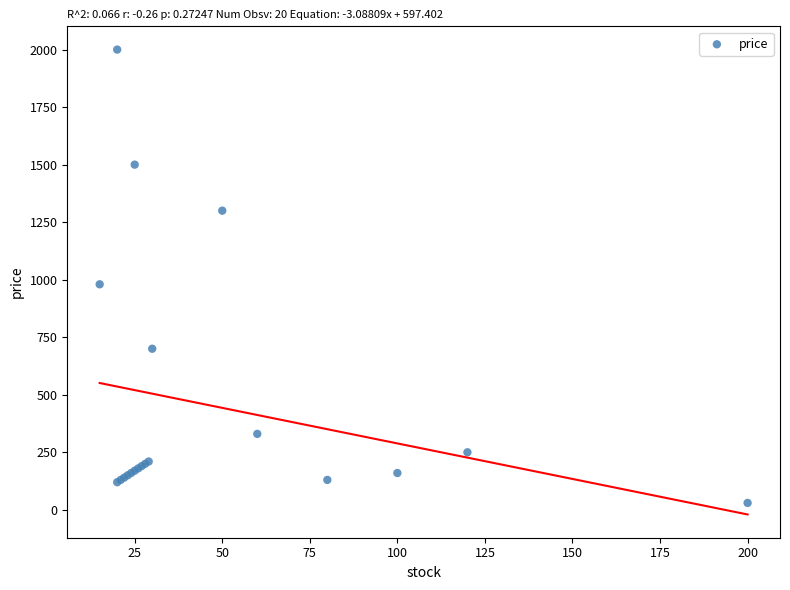

What Y value in the scatter plot is closest to 1014?

980.0